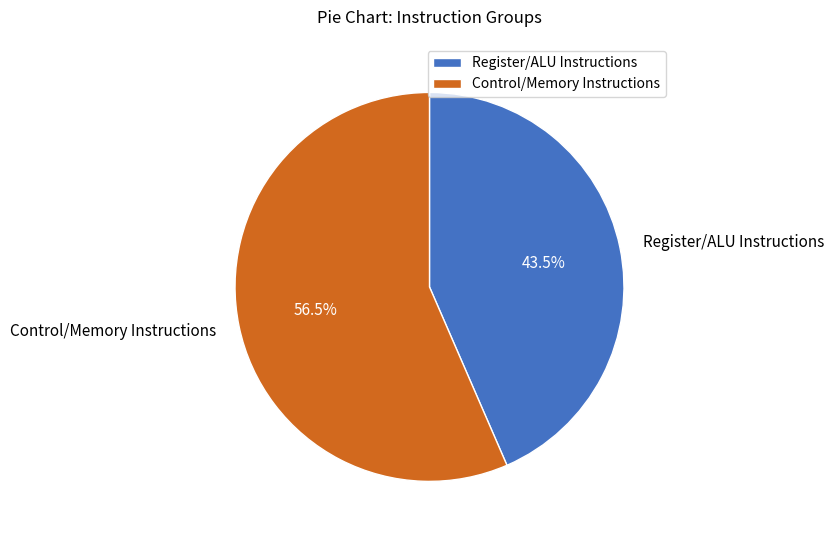

What is the largest slice in the pie chart?

Control/Memory Instructions